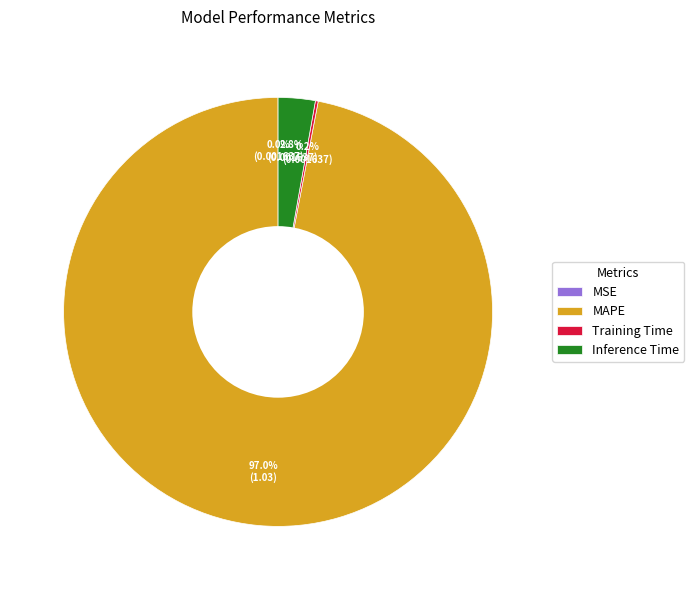

Which category has the biggest portion of the pie?

MAPE